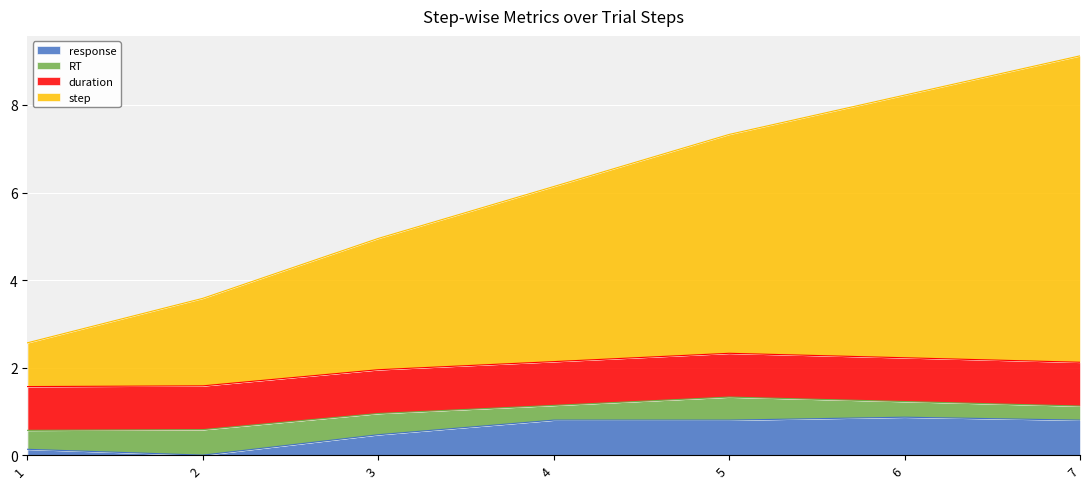

What is the total value across all series at 3?

5.0